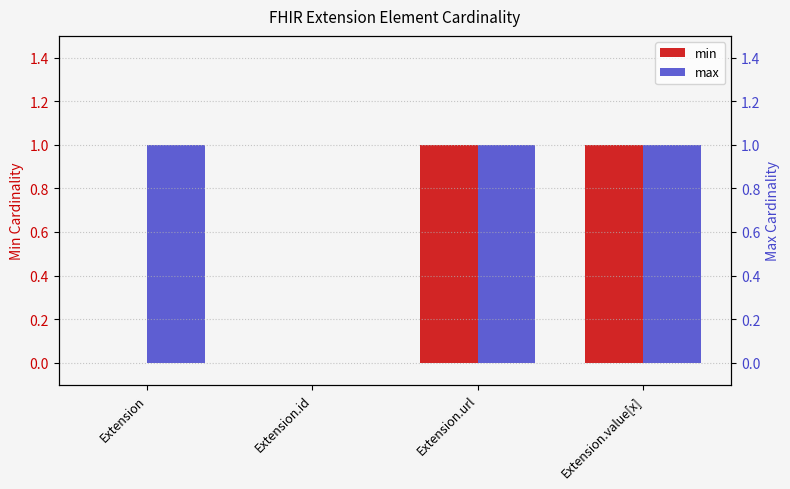

What is the label of the 4th bar from the right?

Extension